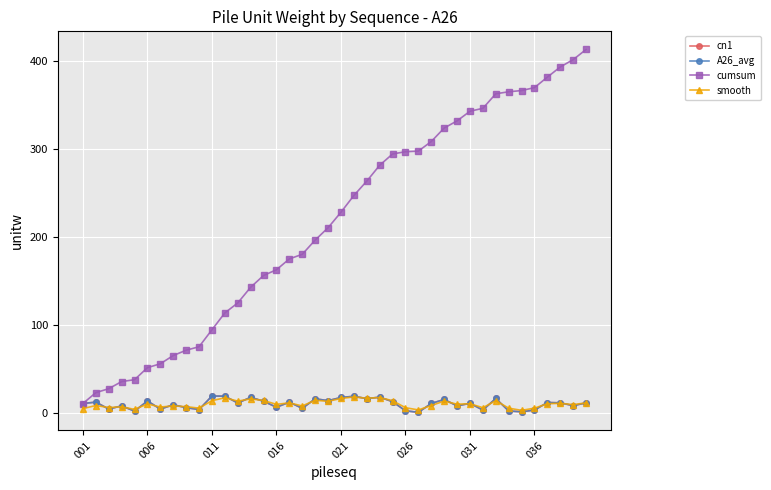

True or false: smooth and cumsum intersect in this chart.

False